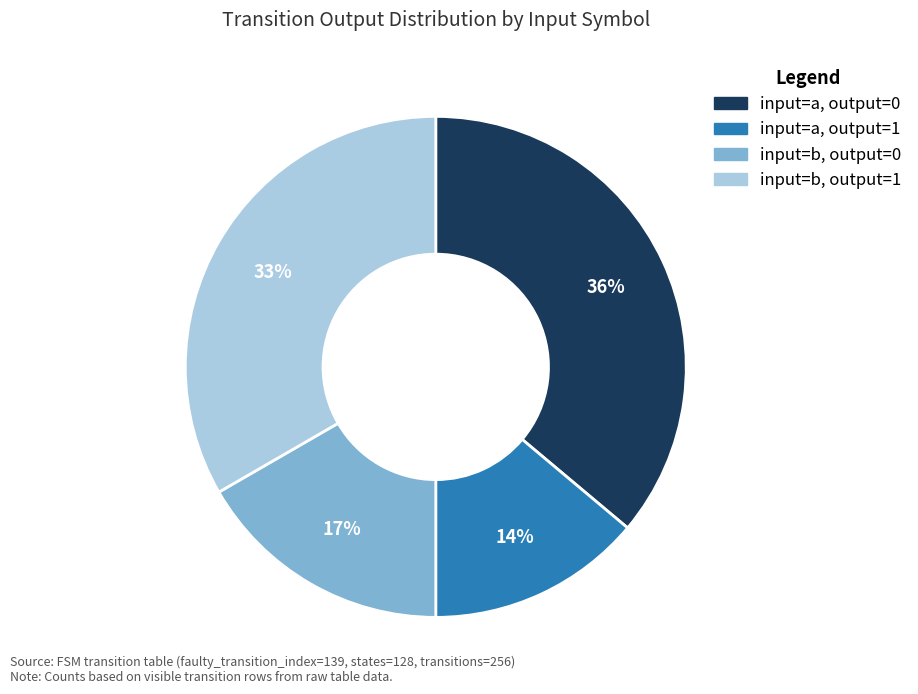

Is there any slice that represents more than half of the pie?

No